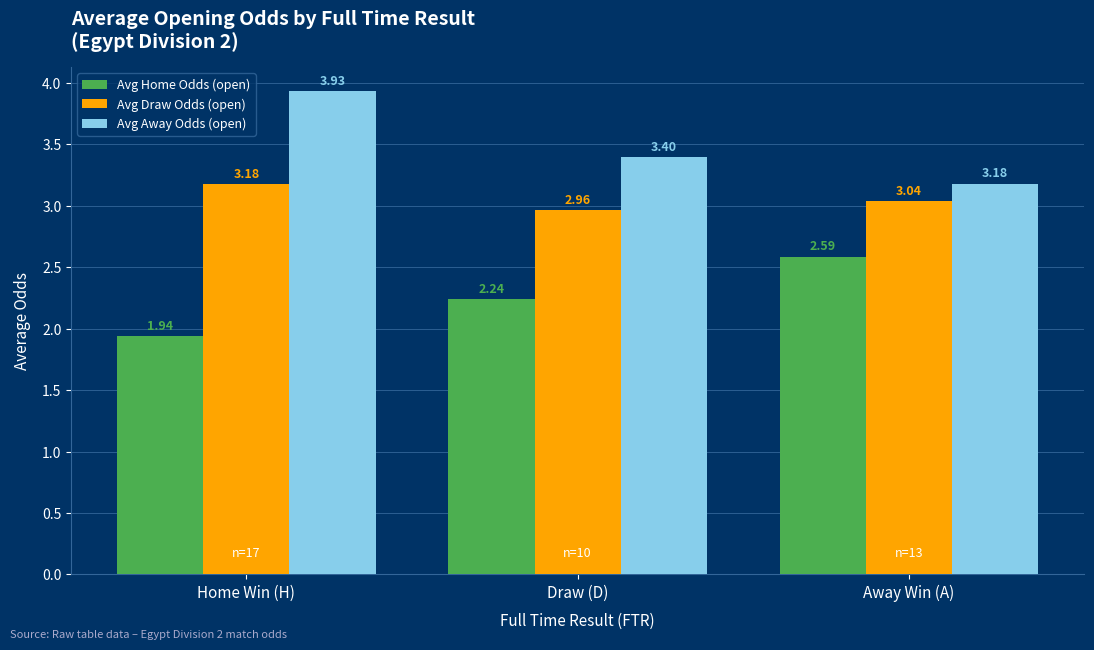

What is the sum of the Avg Home Odds (open) values at Away Win (A) and Draw (D)?

4.8